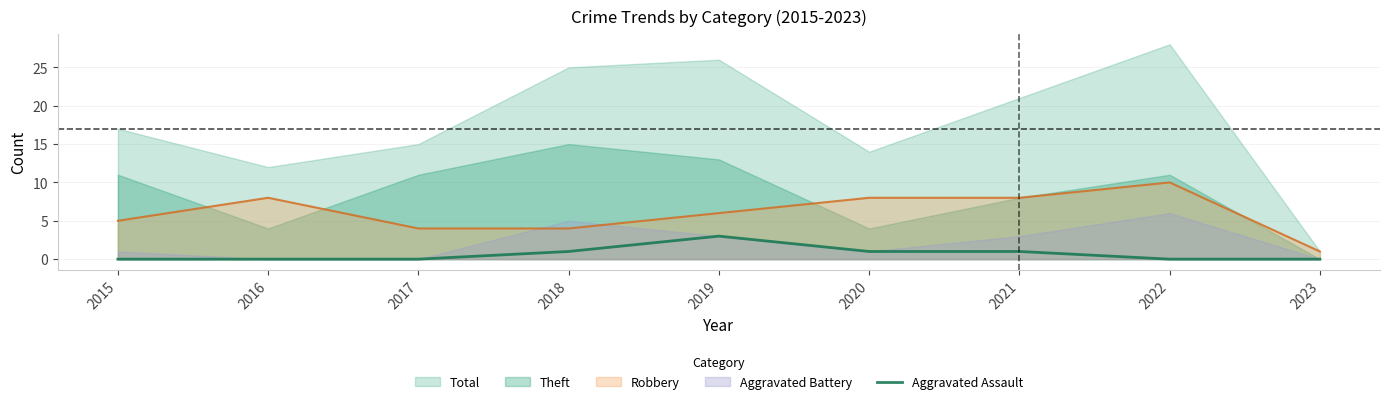

Between 2021 and 2020, which is larger?

2021